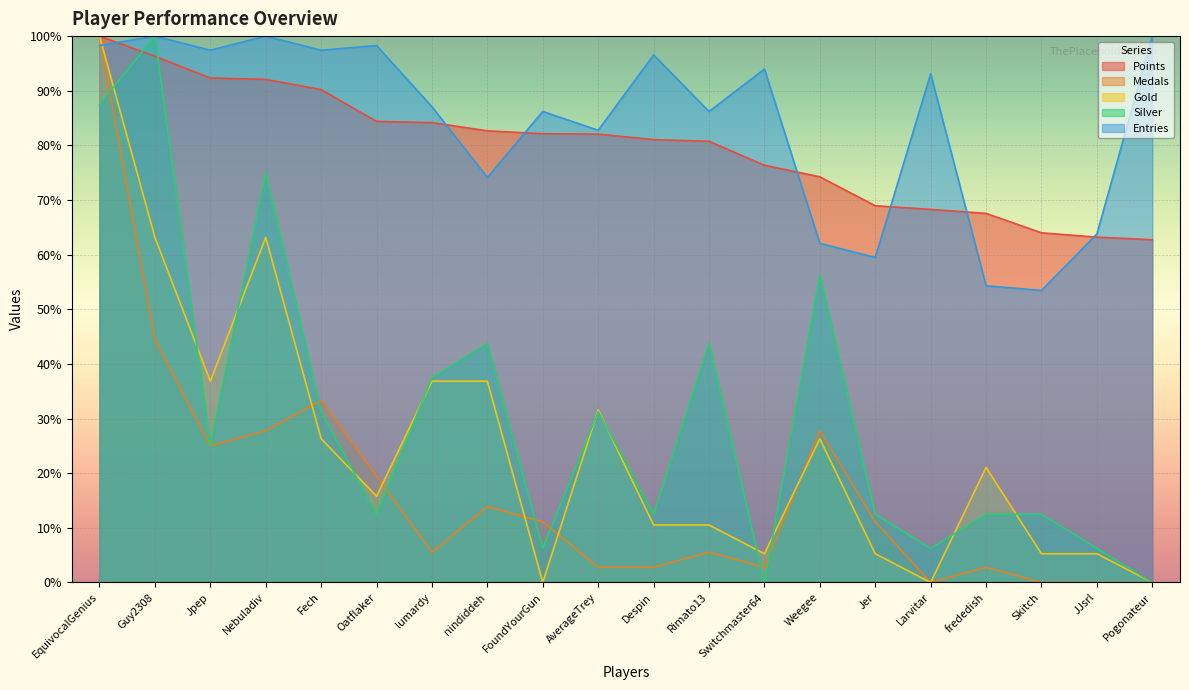

Between which two adjacent categories do Silver and Medals first intersect?

EquivocalGenius and Guy2308